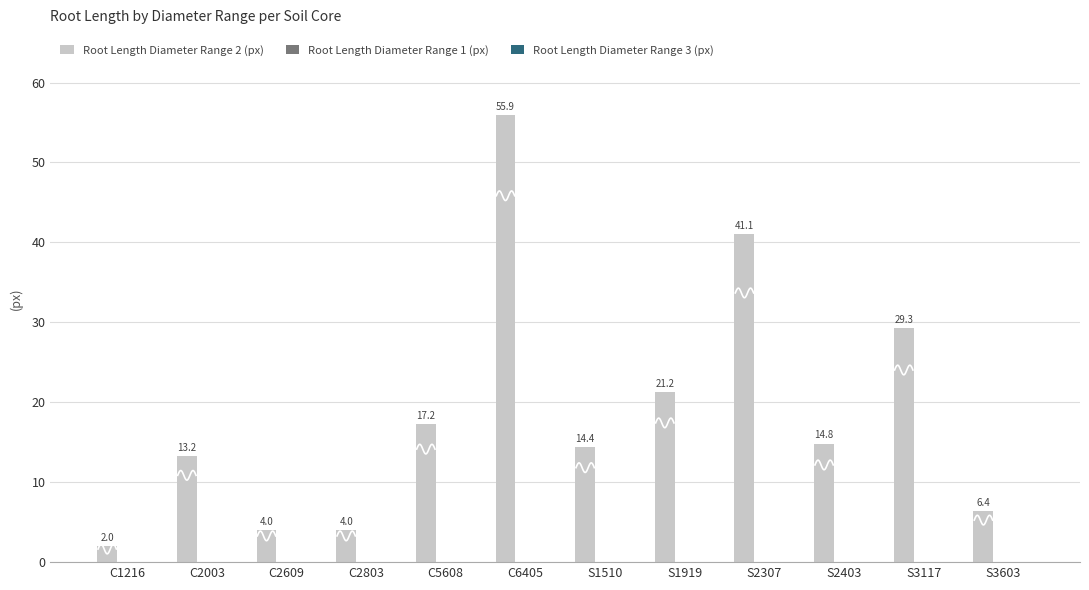

How many data points in Root Length Diameter Range 2 (px) are less than 14?

5